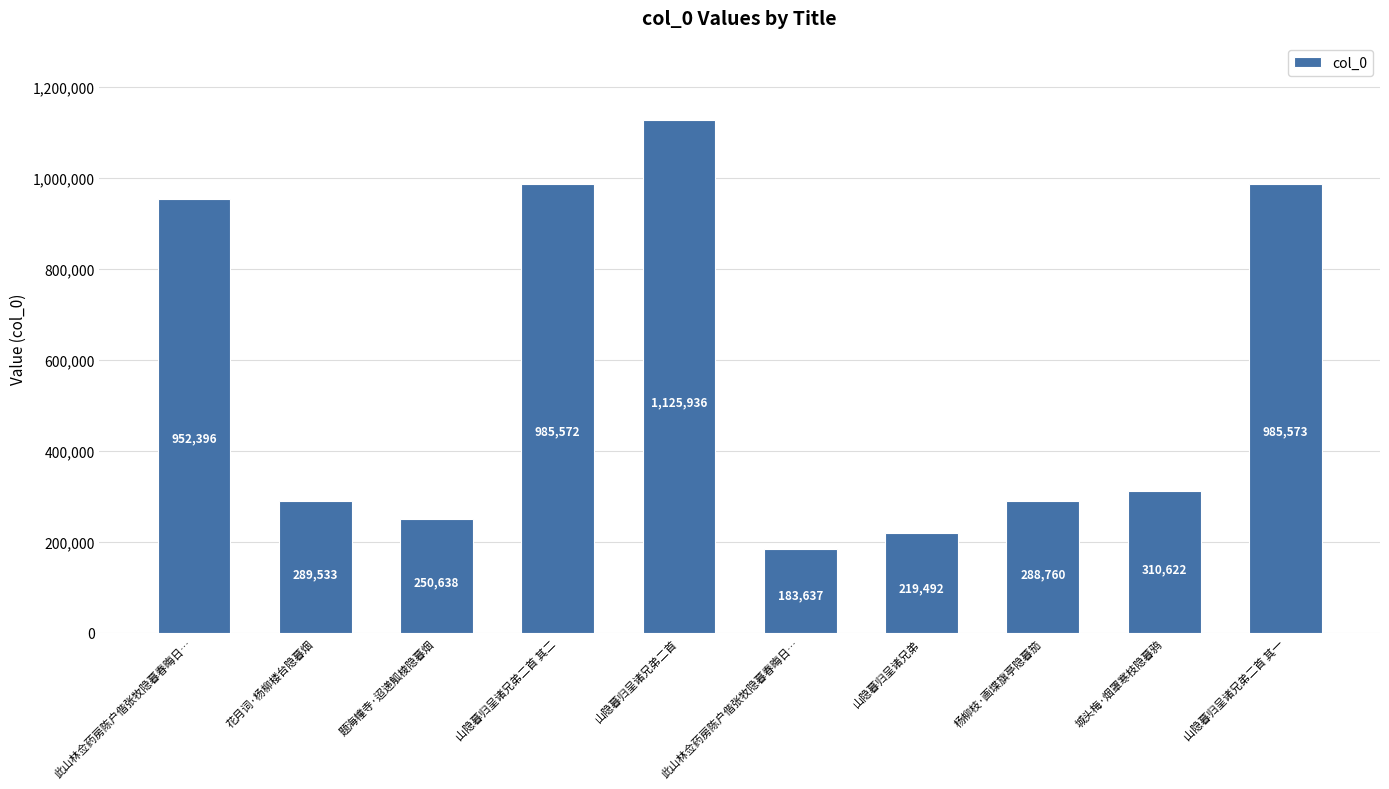

How many data points does each series have?

10